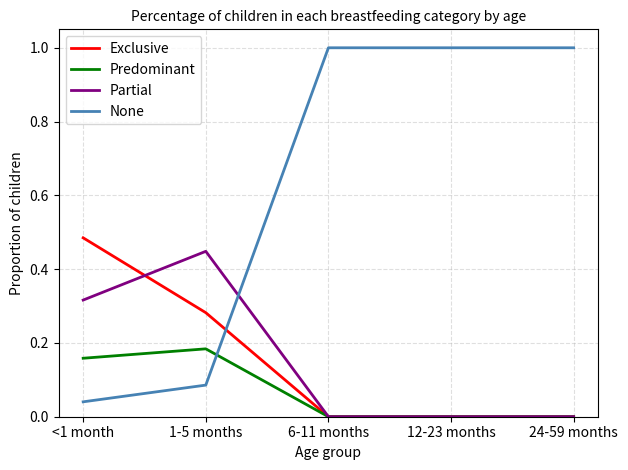

After their last crossing, which series has the higher values: Partial or None?

None